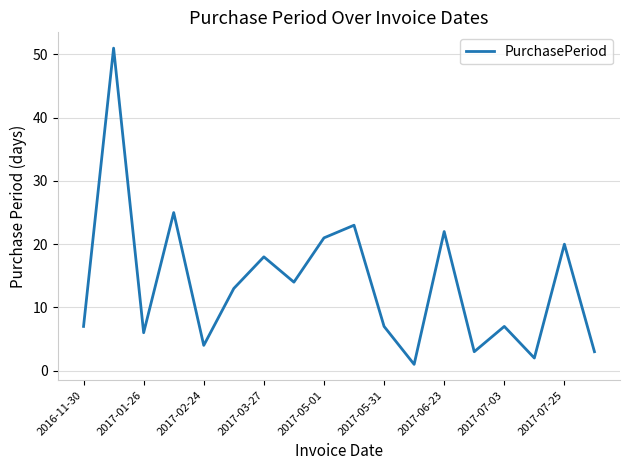

What is the difference between the maximum and minimum values?

50